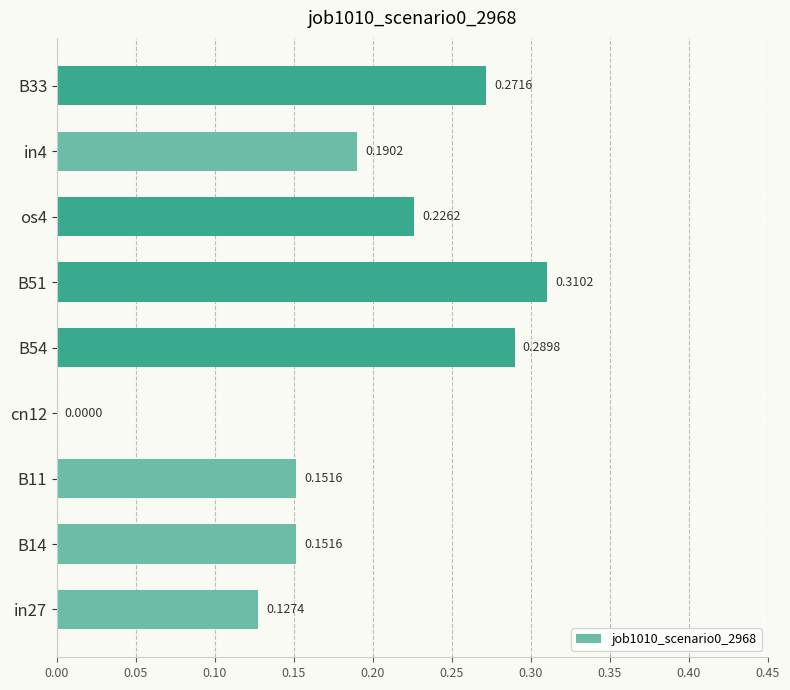

How many values are between 0 and 1?

9